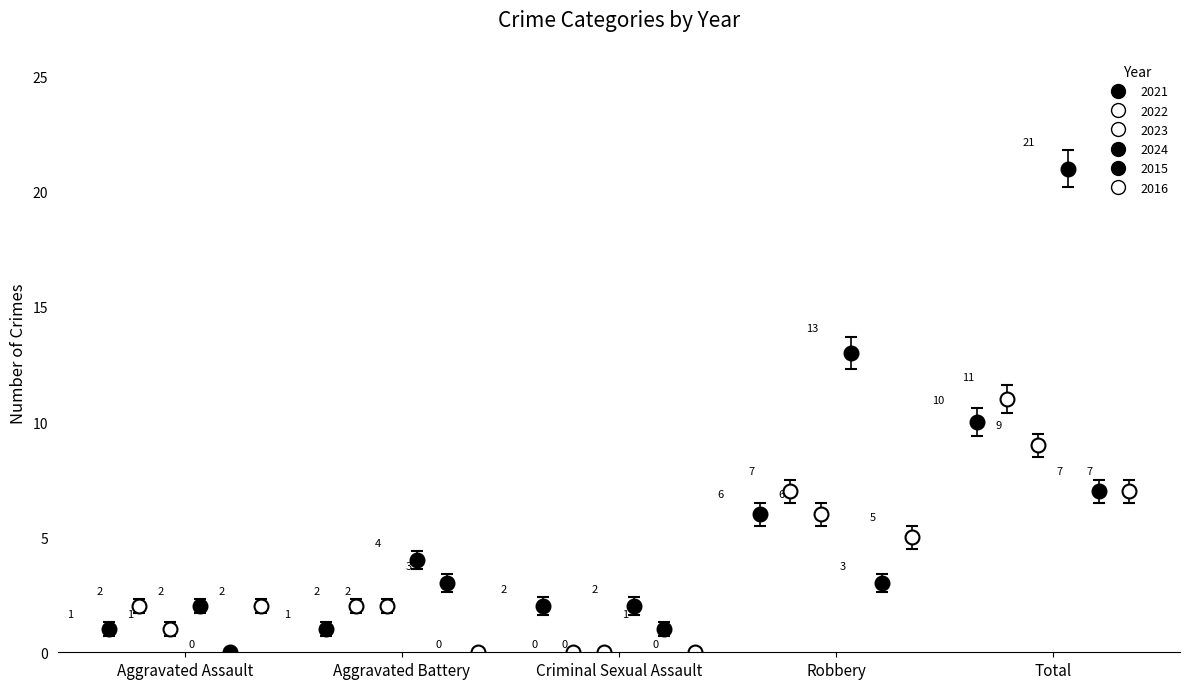

Which series has the widest spread of values?

2024